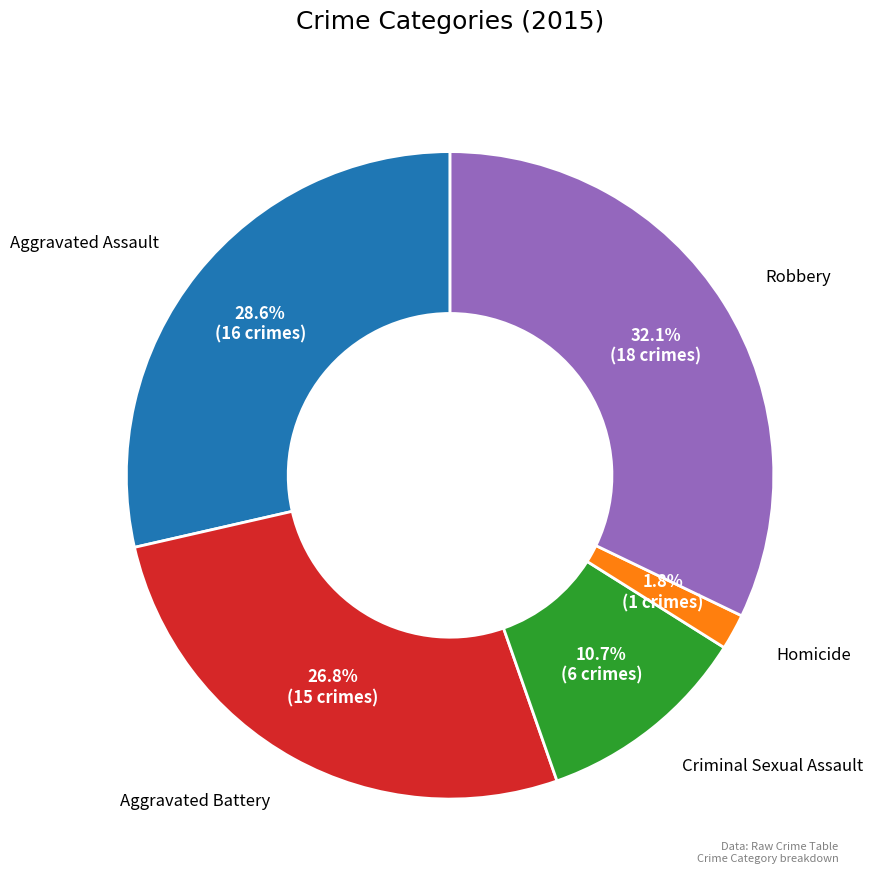

Approximately how many times larger is the value at Homicide compared to Robbery?

0.1